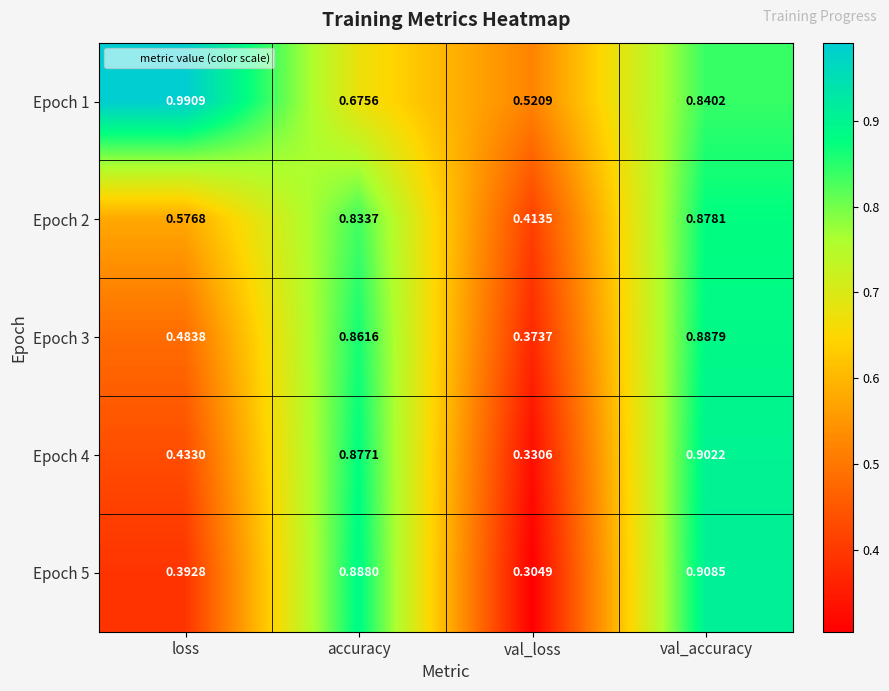

List the labels in order of Epoch 4 value, smallest first.

val_loss, loss, accuracy, val_accuracy